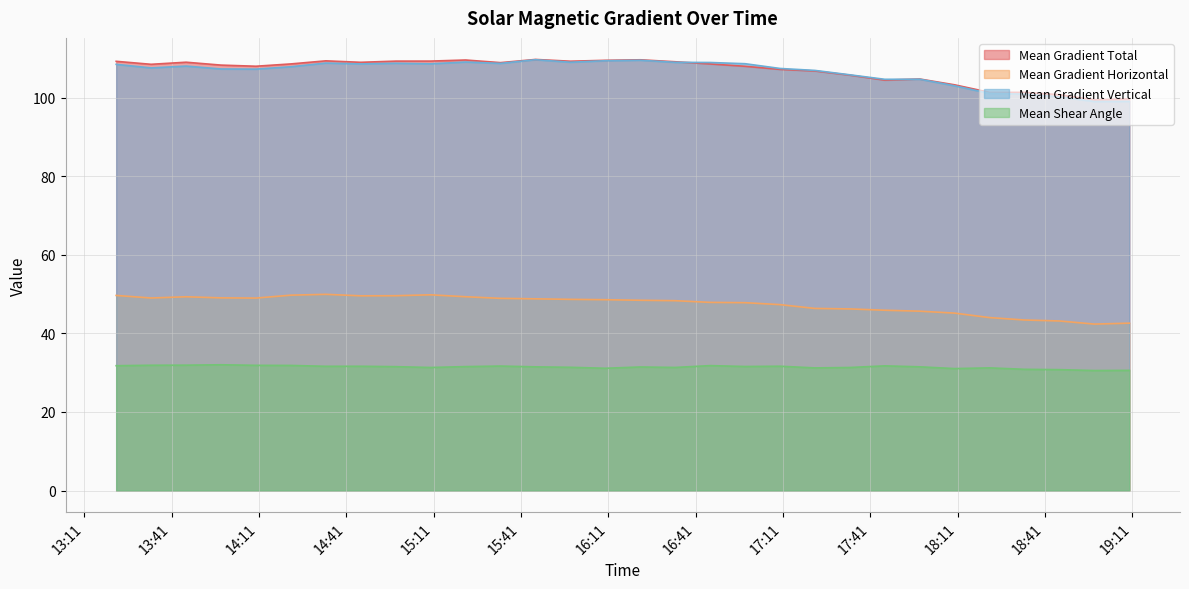

True or false: Mean Gradient Horizontal has a value of 48.8 at 2013/12/06 15:46.

True